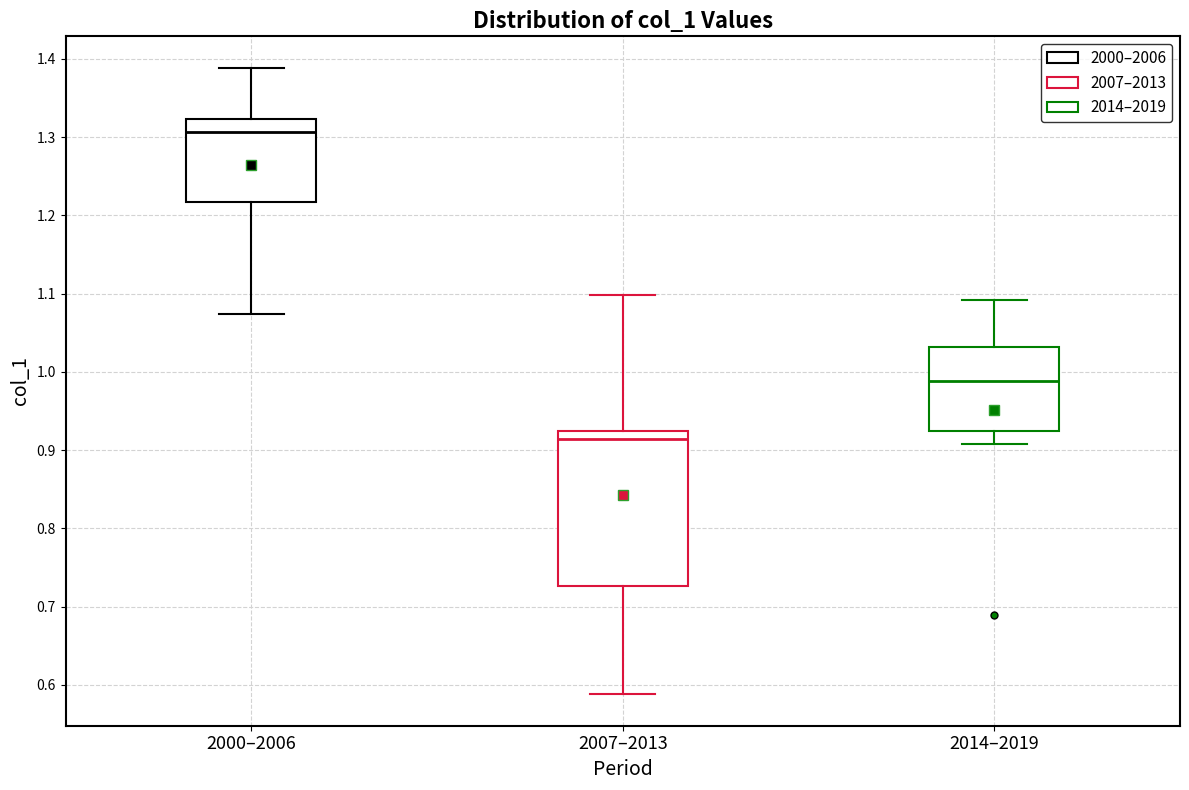

Reading left to right, transcribe this box plot: for each box, give where its median line is, the range the box spans, and where its two whiskers end, as read against the y-axis. The values are not printed on the chart, so give them approximately, as read against the axis.

2000–2006: median 1.31, box 1.22 to 1.32, whiskers 1.07 to 1.39
2007–2013: median 0.91, box 0.73 to 0.92, whiskers 0.59 to 1.10
2014–2019: median 0.99, box 0.92 to 1.03, whiskers 0.91 to 1.09